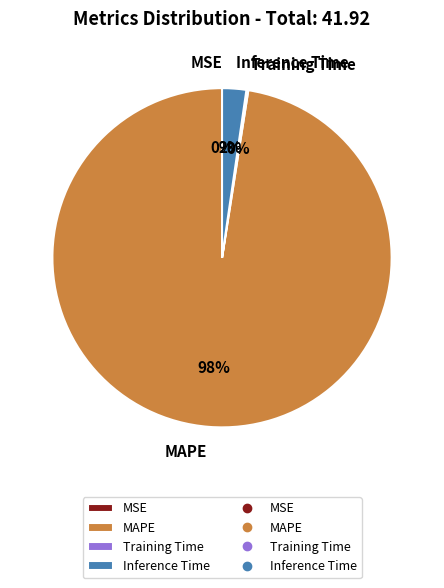

Is it true that Inference Time is 2% of the pie?

True